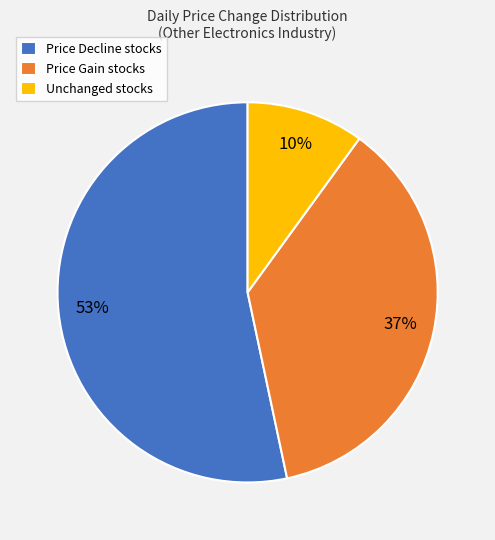

To the nearest percent, what portion does Unchanged stocks represent?

10%